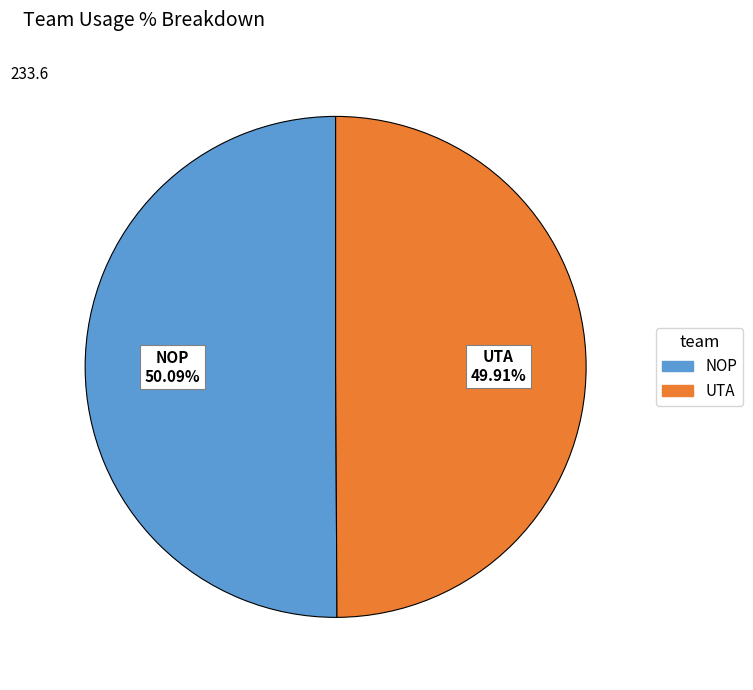

Is there any slice that represents more than half of the pie?

Yes